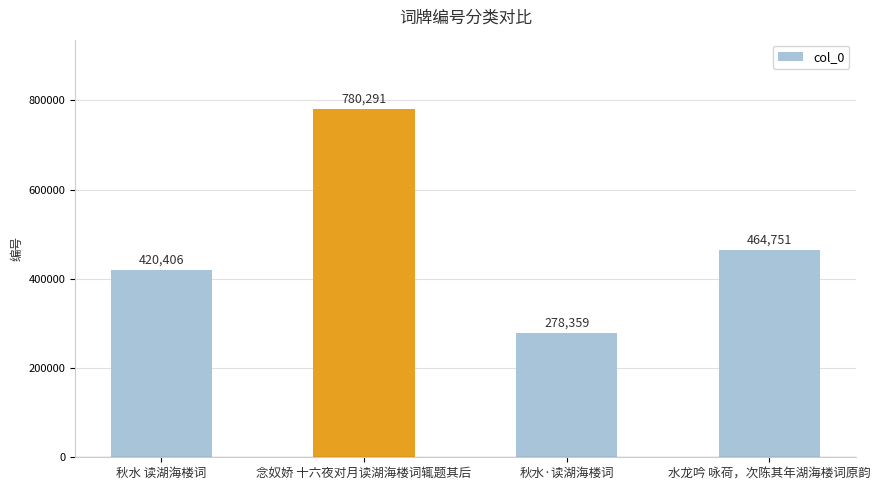

What is the ratio of the value at 秋水·读湖海楼词 to the value at 念奴娇 十六夜对月读湖海楼词辄题其后?

0.4